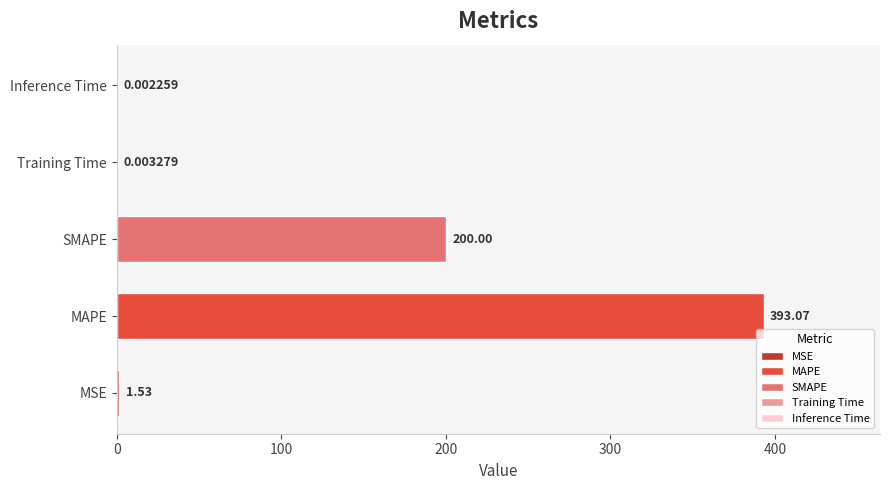

Rank the categories by value from highest to lowest.

MAPE, SMAPE, MSE, Training Time, Inference Time